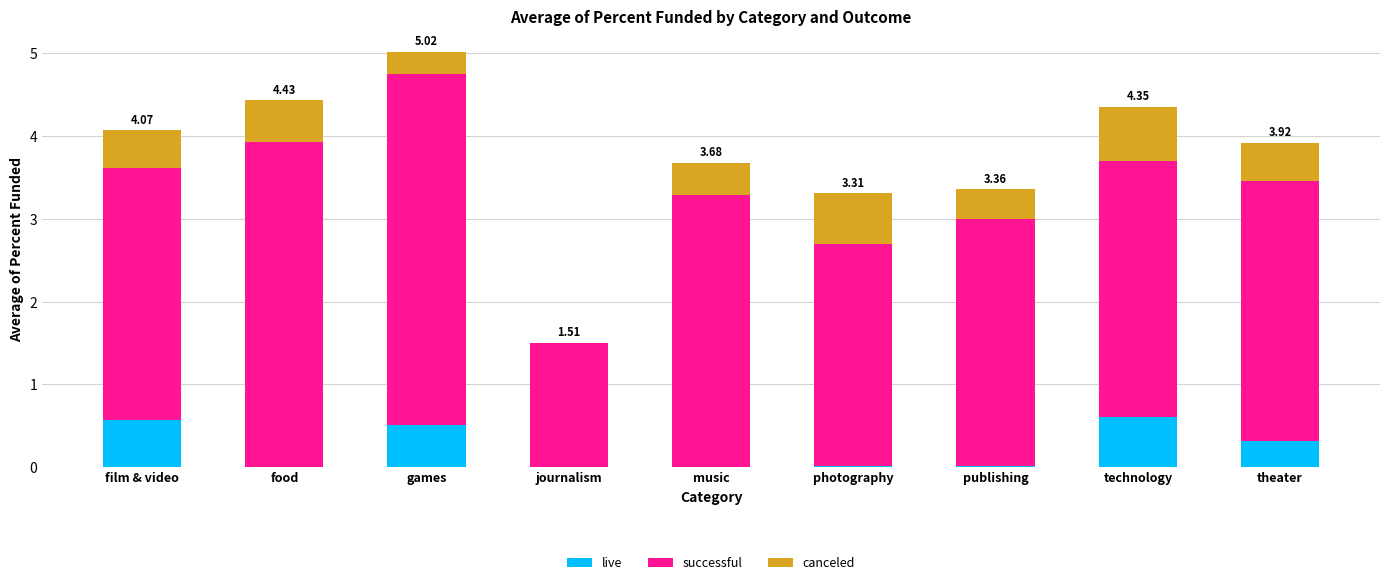

What is the sum of all live values?

2.0